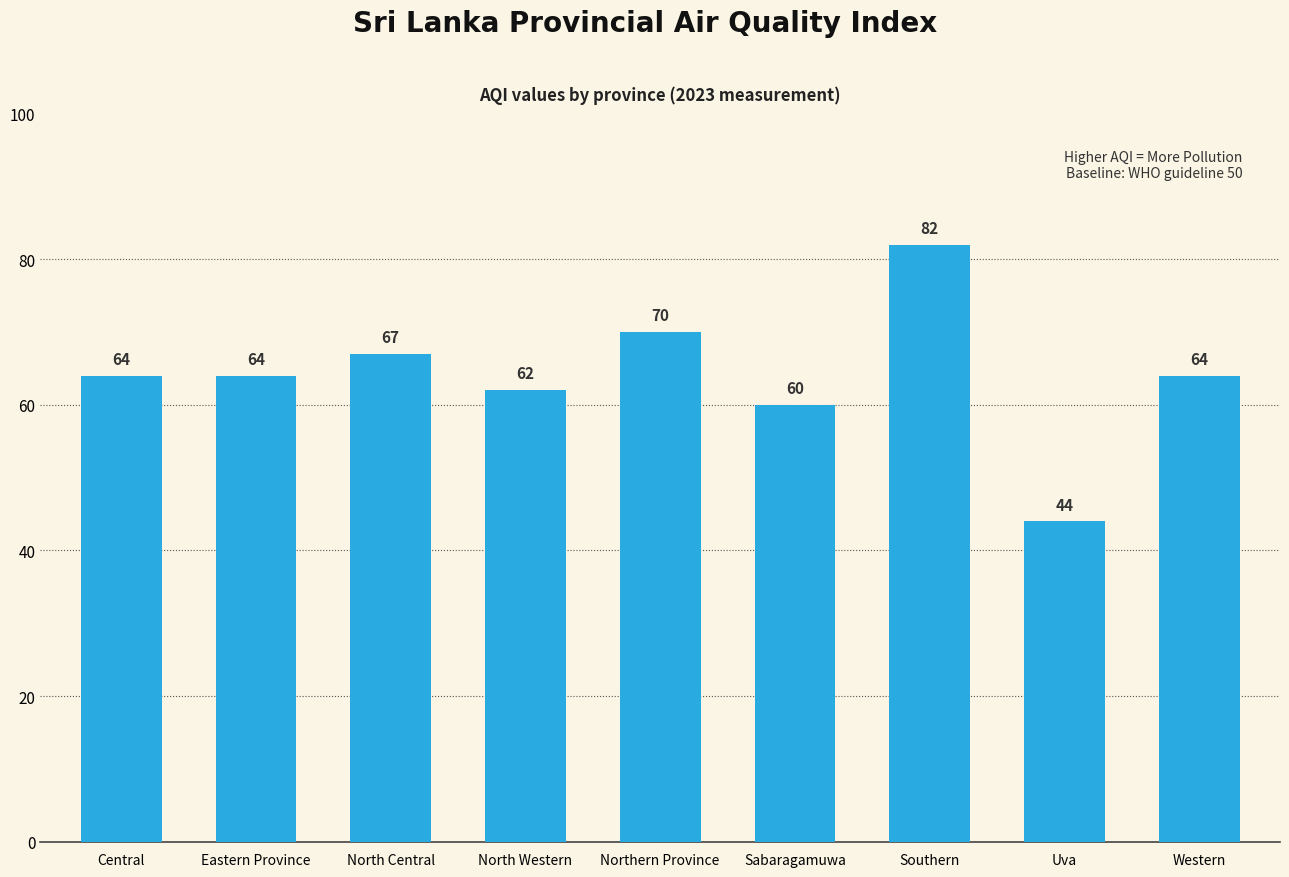

Reading left to right, what are all the values shown in this chart?

Central=64	Eastern Province=64	North Central=67	North Western=62	Northern Province=70	Sabaragamuwa=60	Southern=82	Uva=44	Western=64